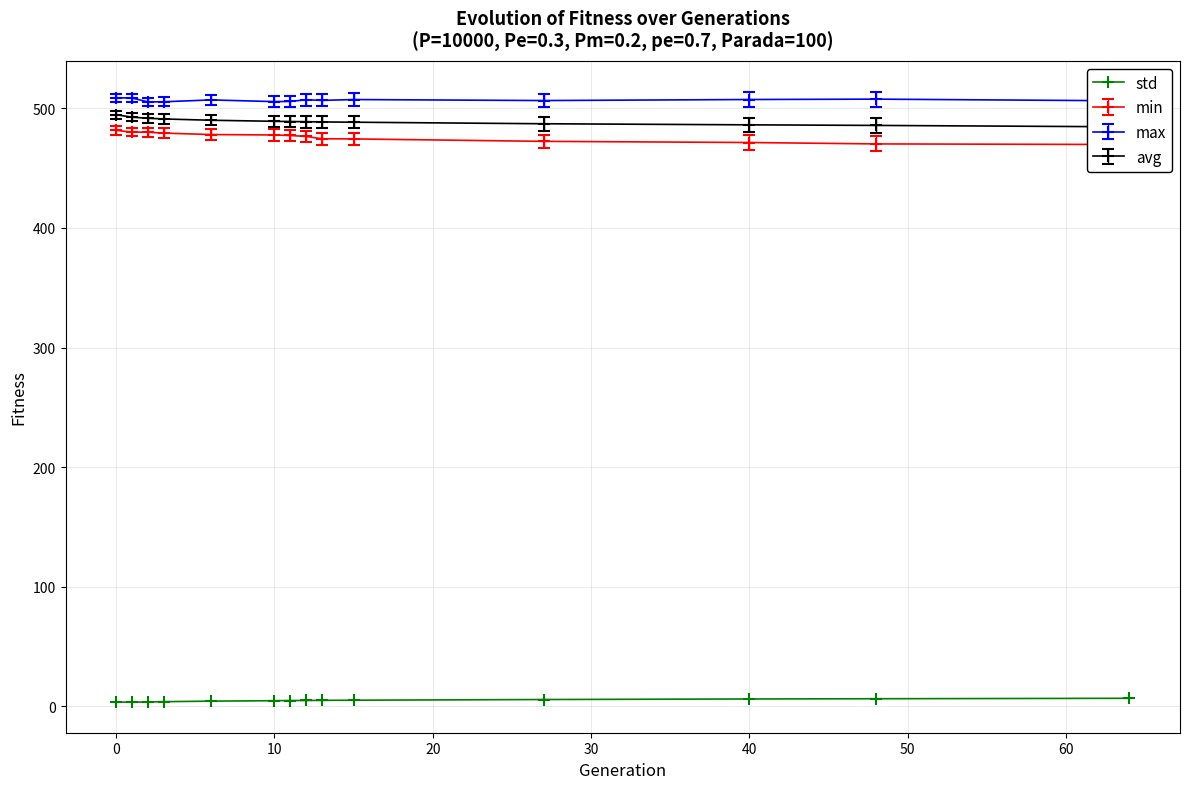

The value of max at 0 is 275.9. True or false?

False